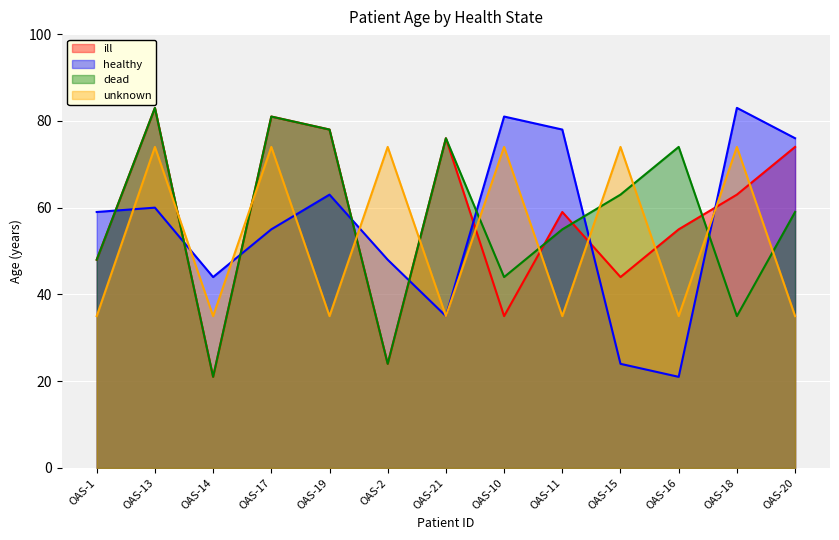

Between OAS-10 and OAS-11, which series saw the biggest shift?

unknown